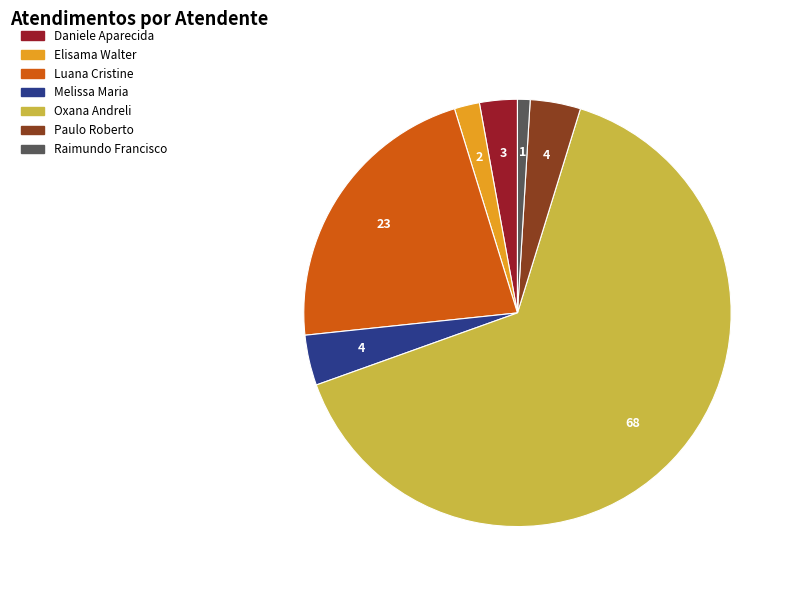

Which has a higher value, Oxana Andreli or Raimundo Francisco?

Oxana Andreli